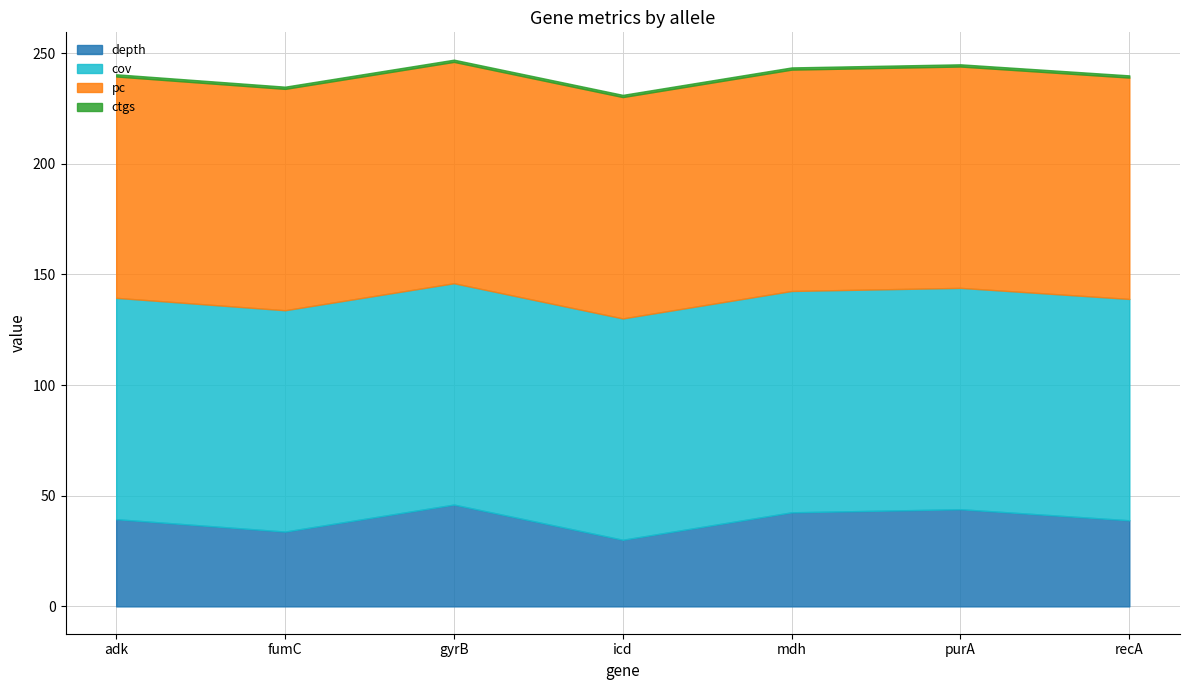

True or false: ctgs and depth cross at least once.

False